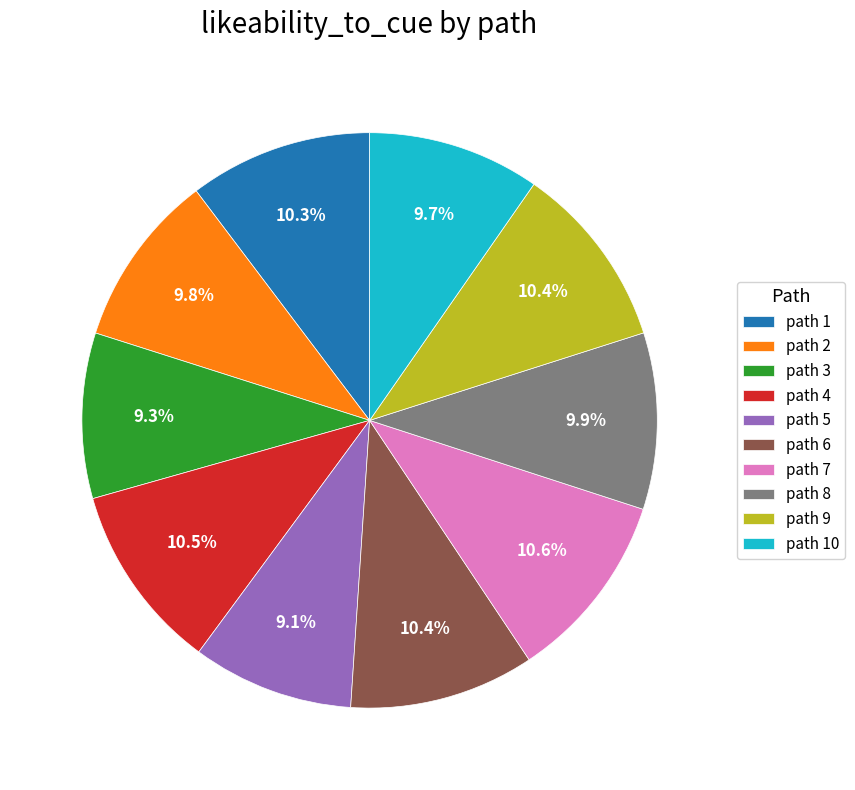

How many segments does this pie chart have?

10